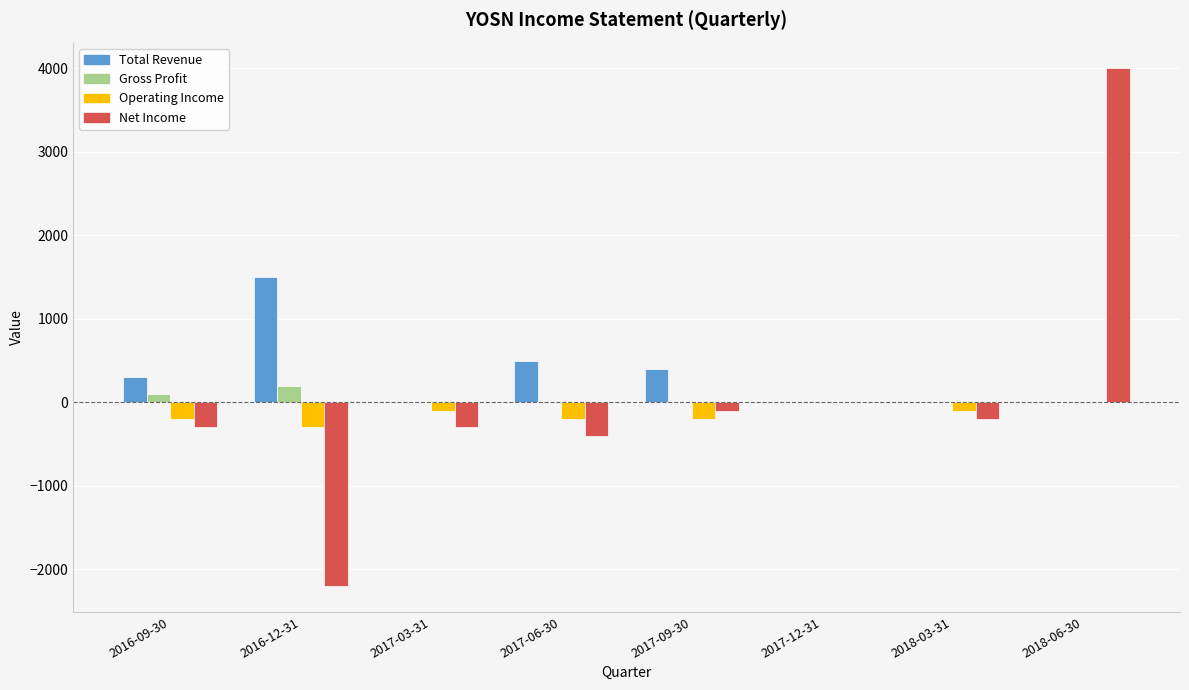

How many data points does each series have?

8